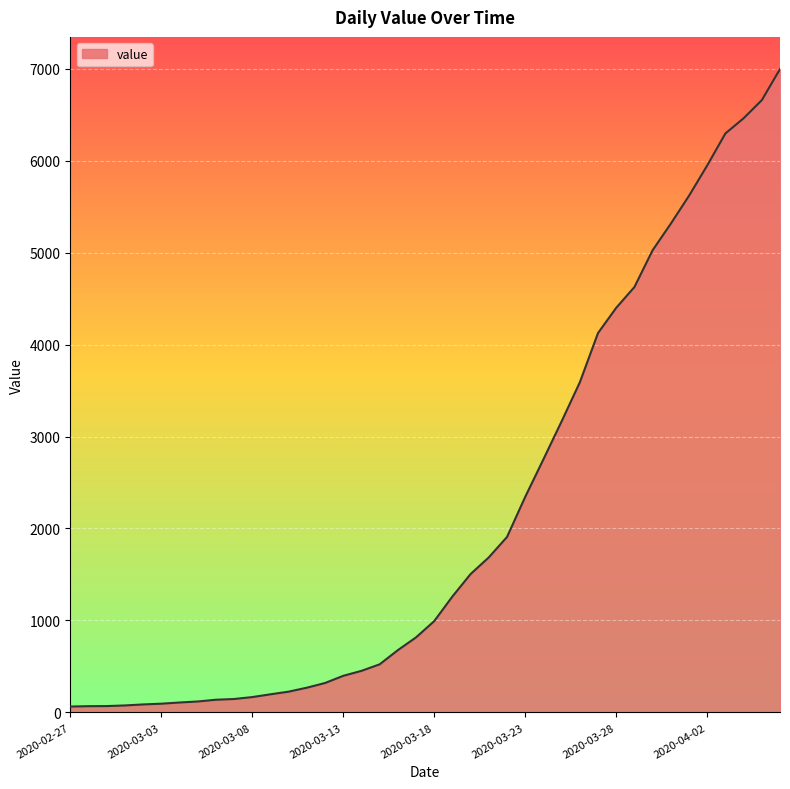

What is the maximum value shown in the chart?

6995